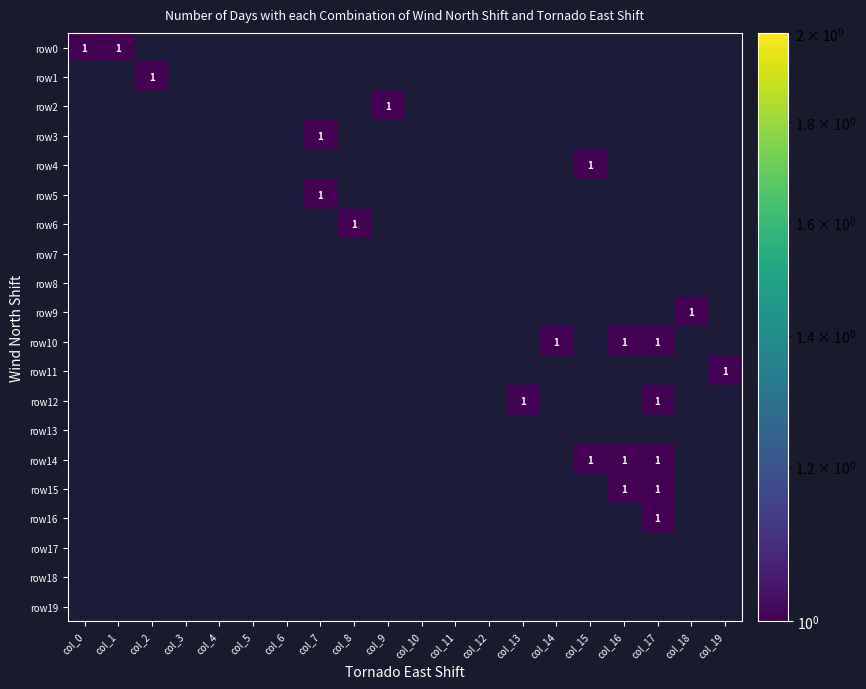

The value of row2 at 18 is 0. True or false?

True